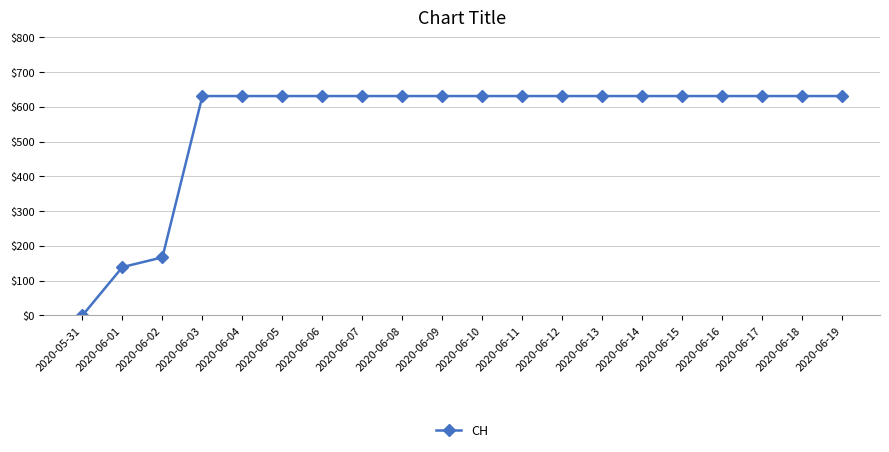

The chart shows a value of 1114 at 2020-06-08. True or false?

False